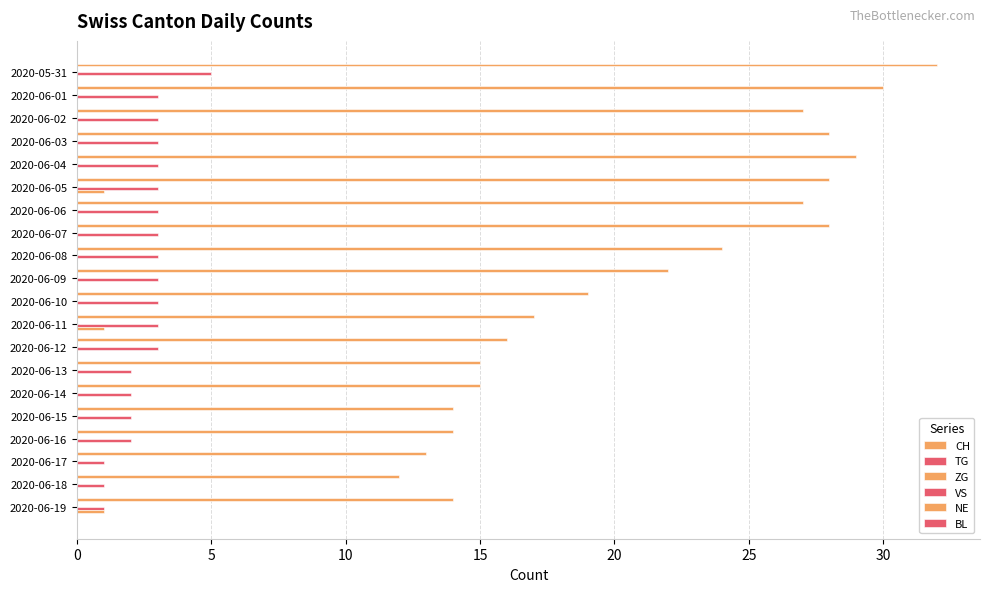

How many bars are there in total?

120